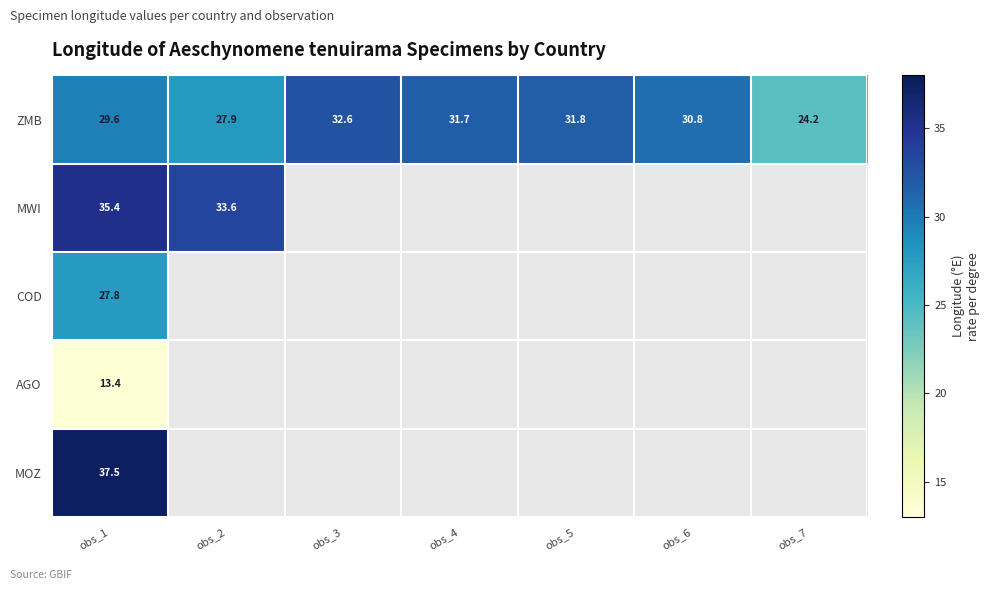

What is the greatest value displayed?

37.5